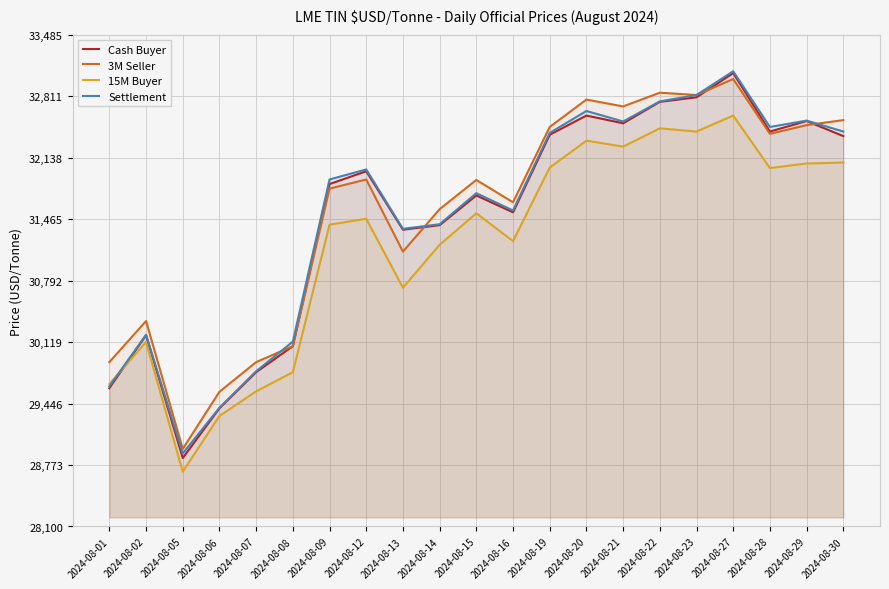

True or false: Cash Buyer and Settlement intersect in this chart.

False